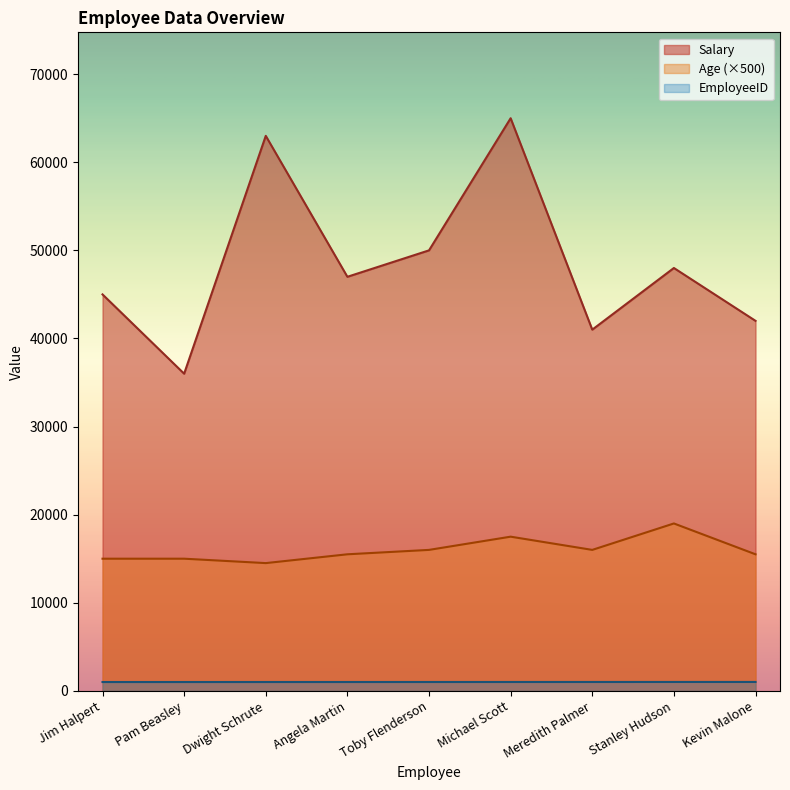

What is the label of the 7th point from the left?

Meredith Palmer